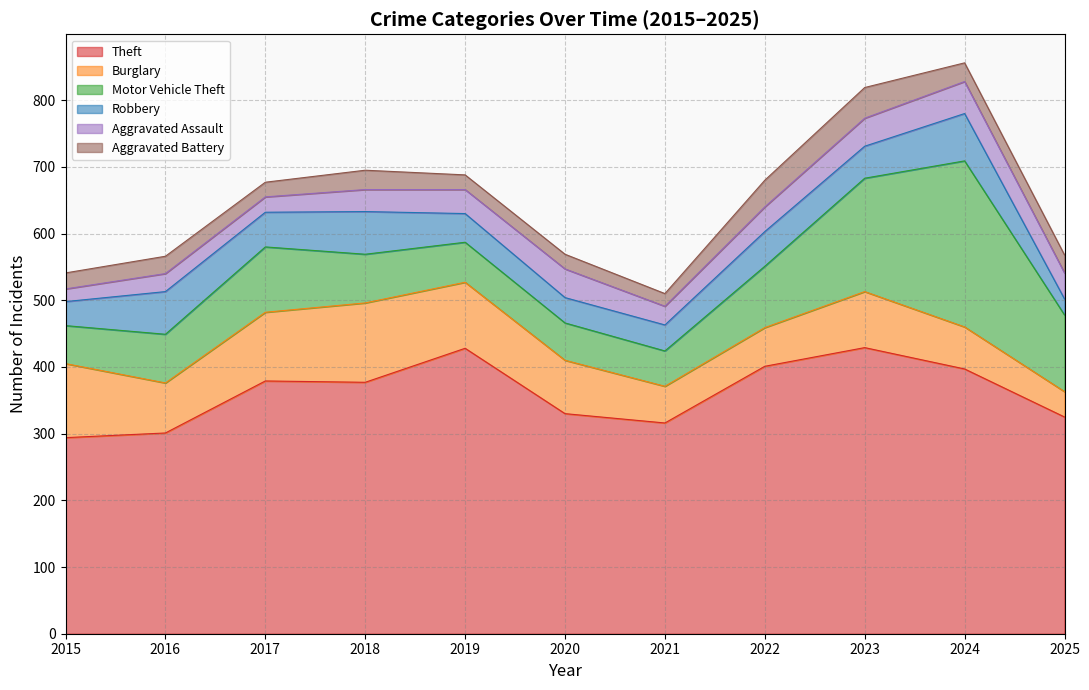

Which series changed the most between 2022 and 2023?

Motor Vehicle Theft